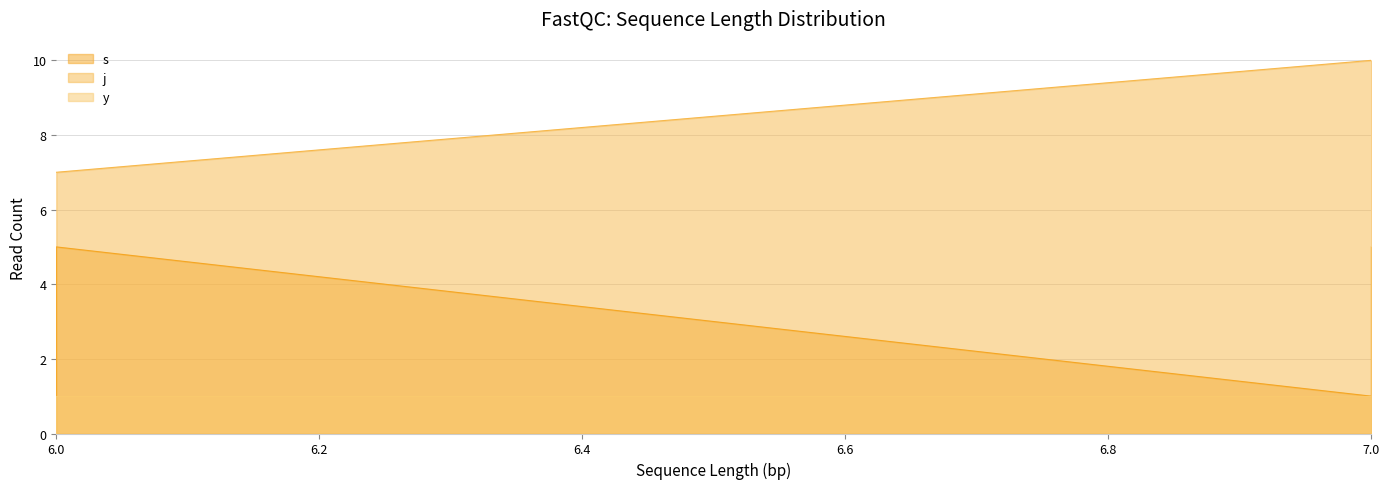

Rank the series by their average value, from lowest to highest.

y_line, s_line, j_line